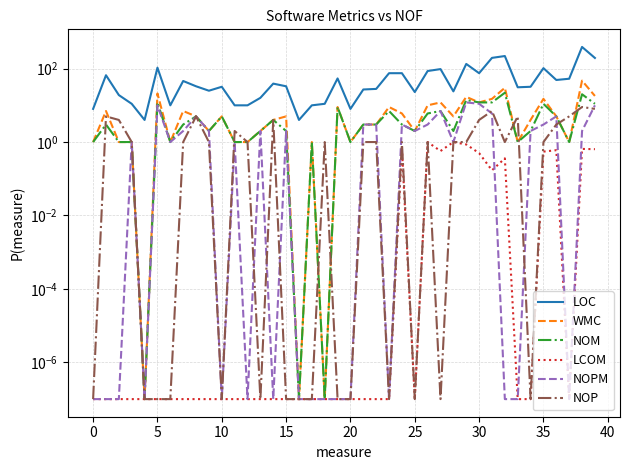

What is the value of the LCOM point at the 40th from the left?

0.6